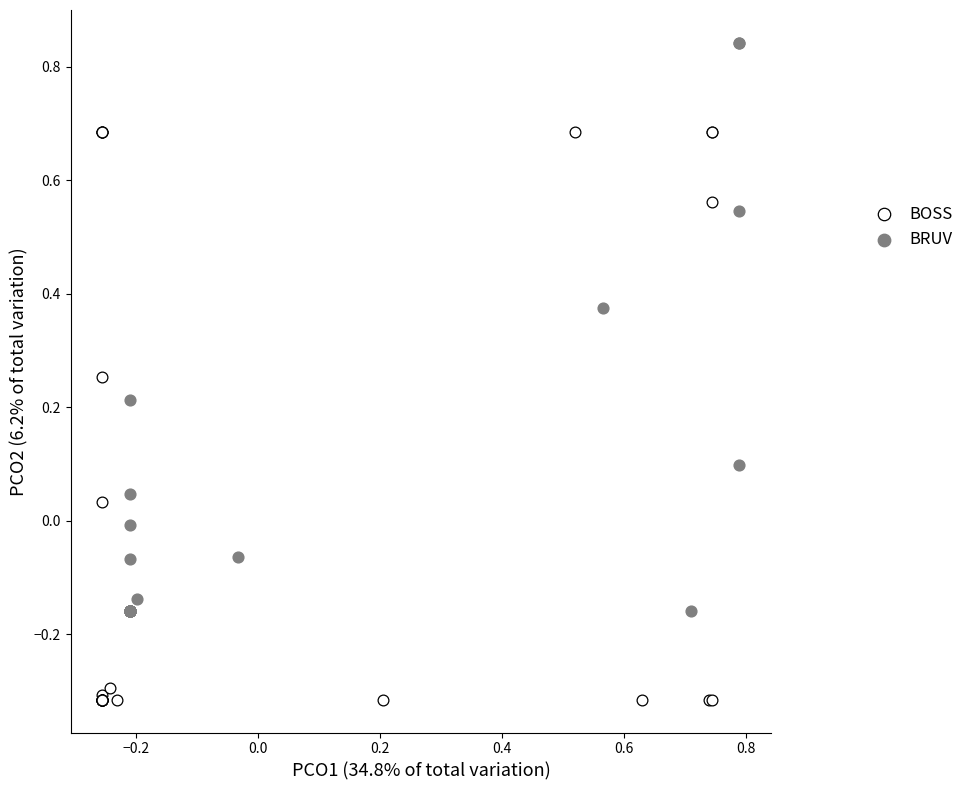

Which series reaches the maximum Y coordinate?

BRUV